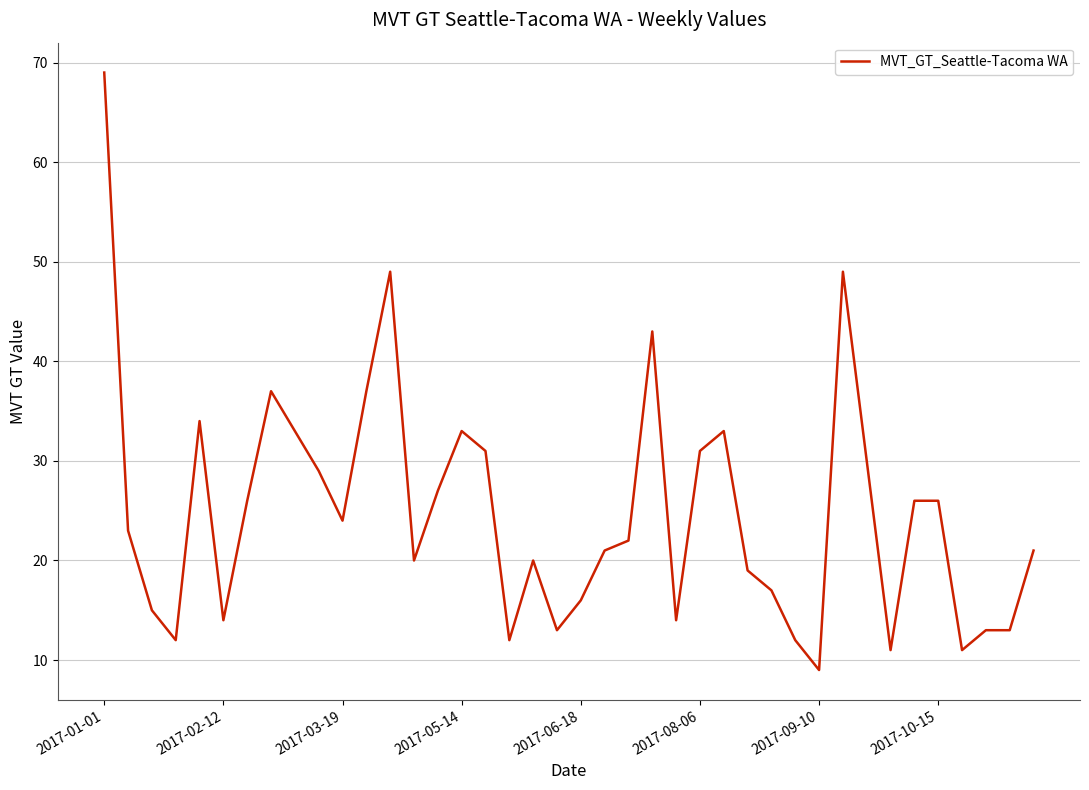

What is the maximum value shown in the chart?

69